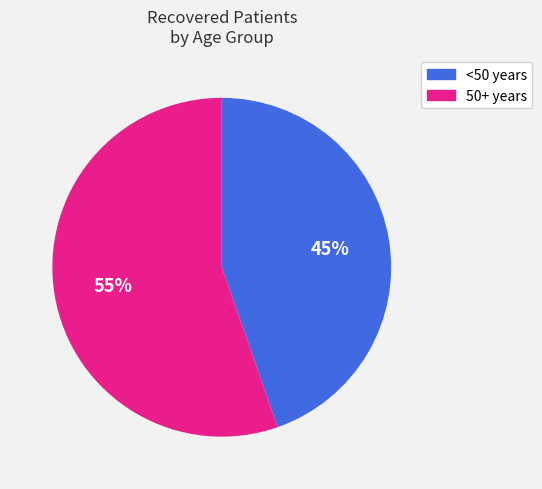

Is there a majority slice in this chart?

Yes